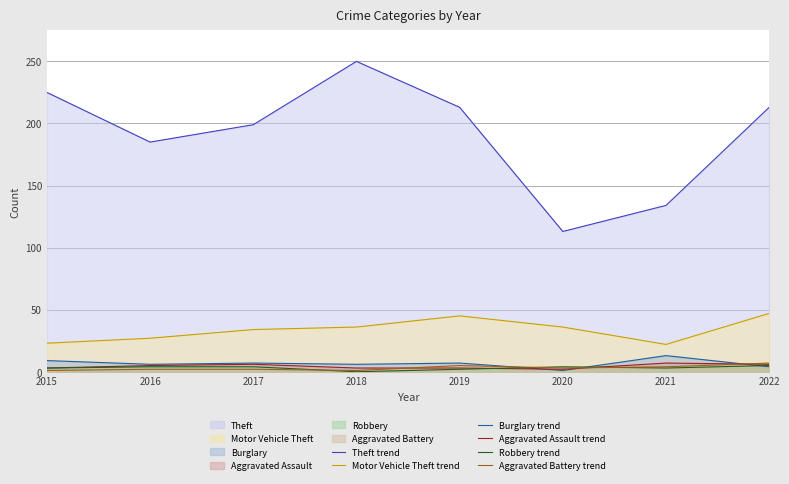

List the labels in order of Robbery (line) value, smallest first.

2018, 2019, 2015, 2021, 2016, 2017, 2020, 2022